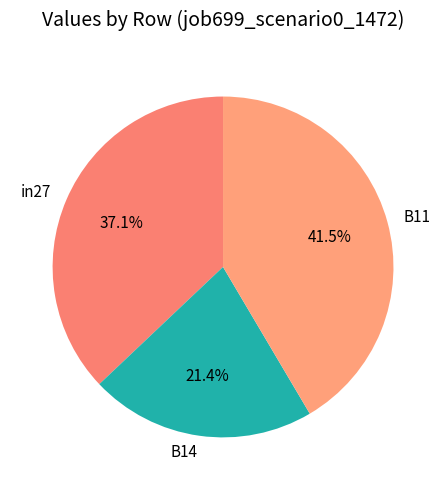

To the nearest percent, what portion does B14 represent?

21%